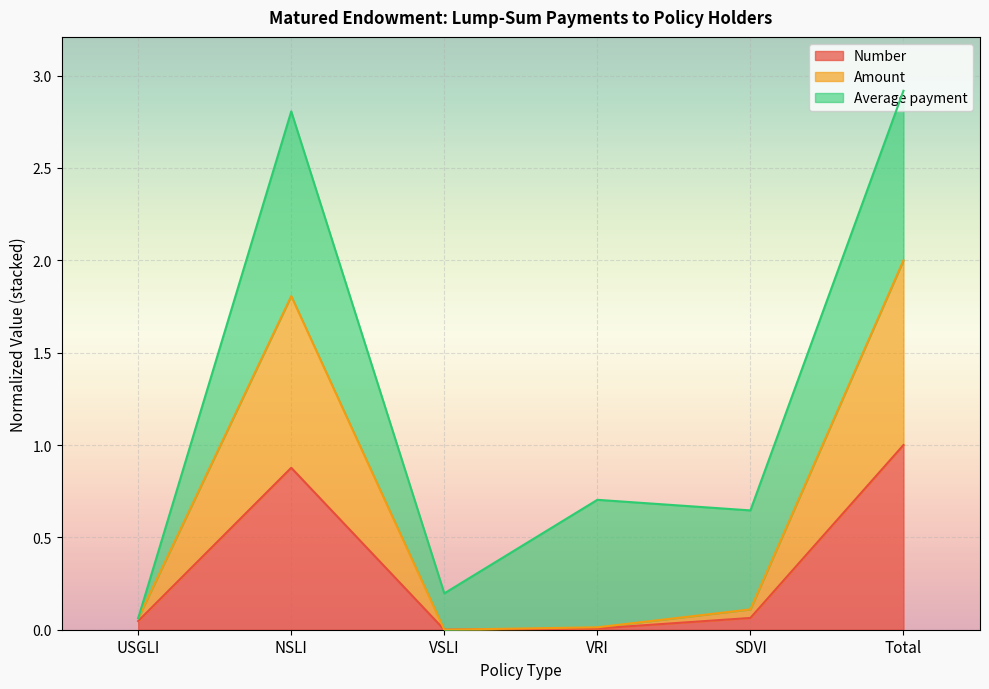

What value does the Amount series have at NSLI?

1.8